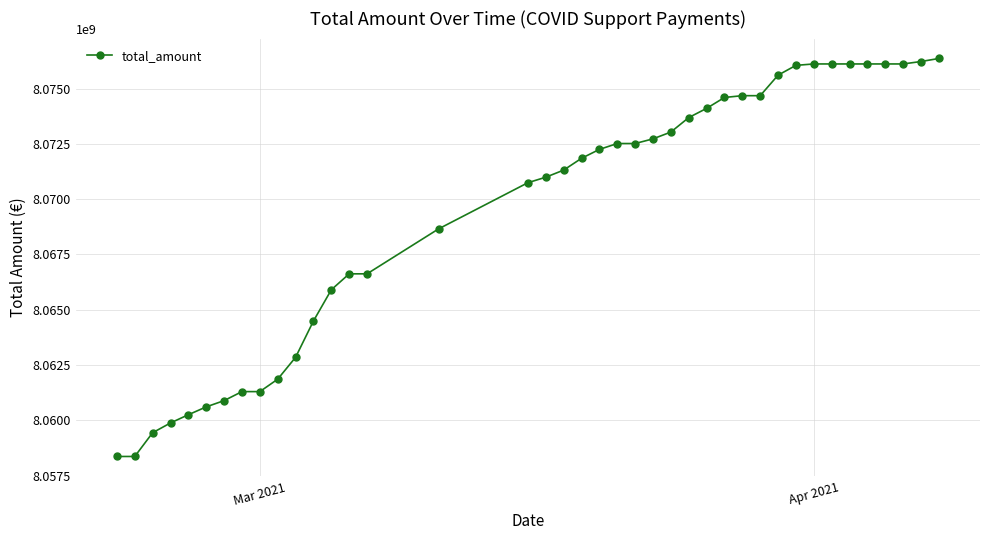

What is the value of the 21st point from the left?

8072248759